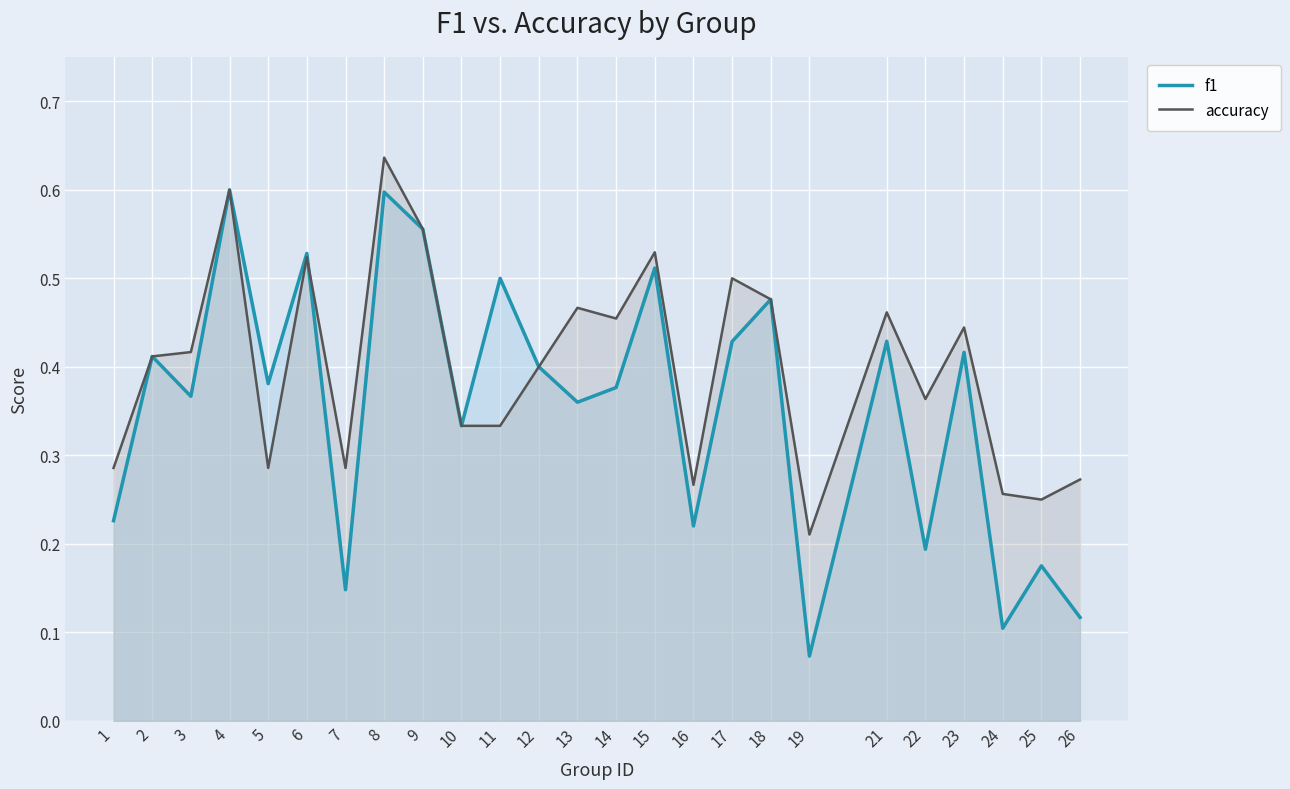

What is the value of the f1 point at the 25th from the left?

0.1